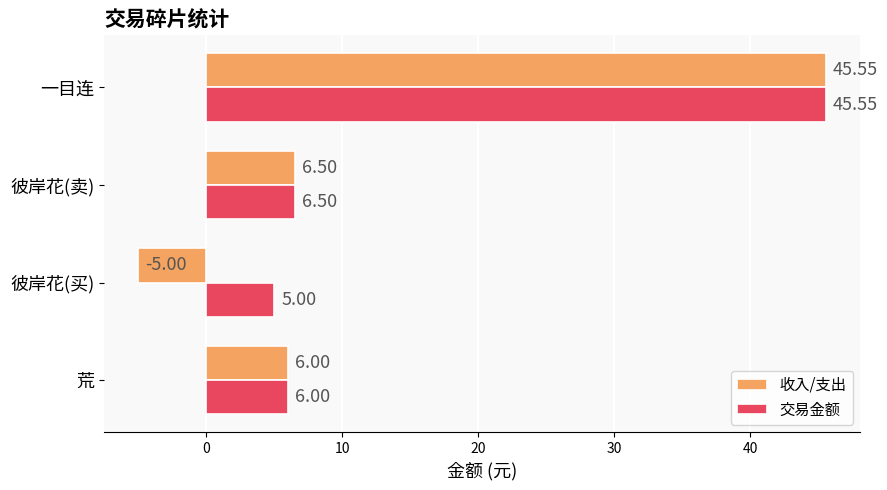

Which category has the highest value in the 收入/支出 series?

一目连